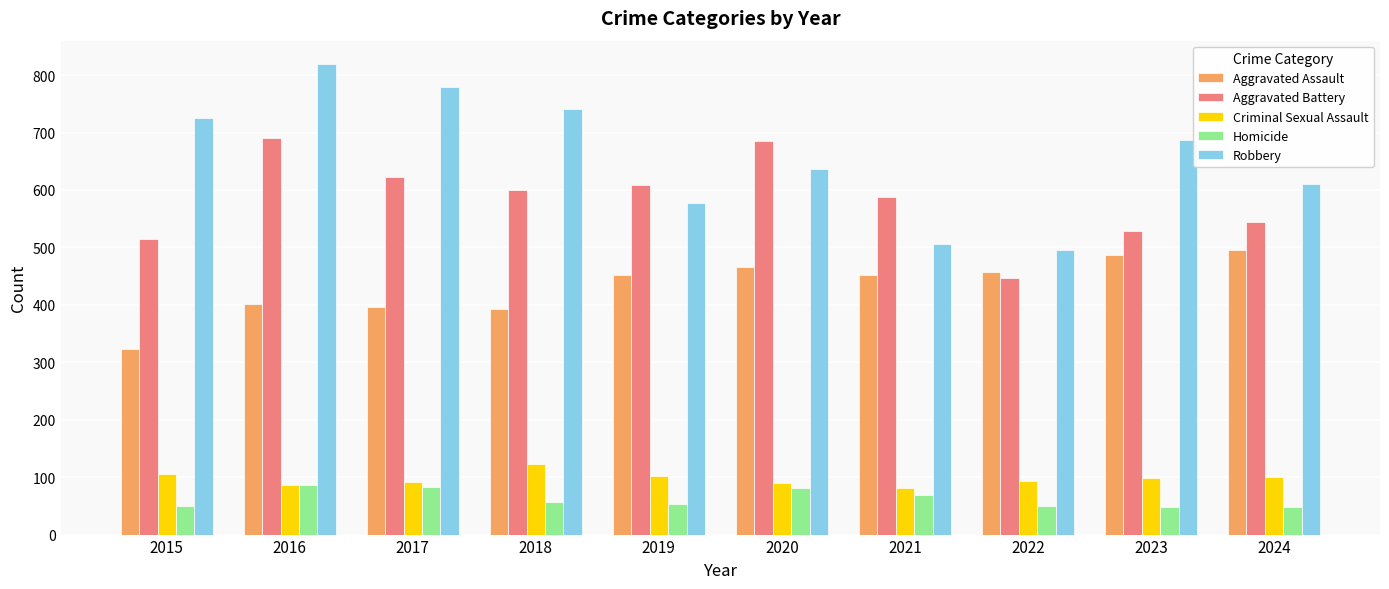

Is it true that Homicide equals 50 at 2015?

True